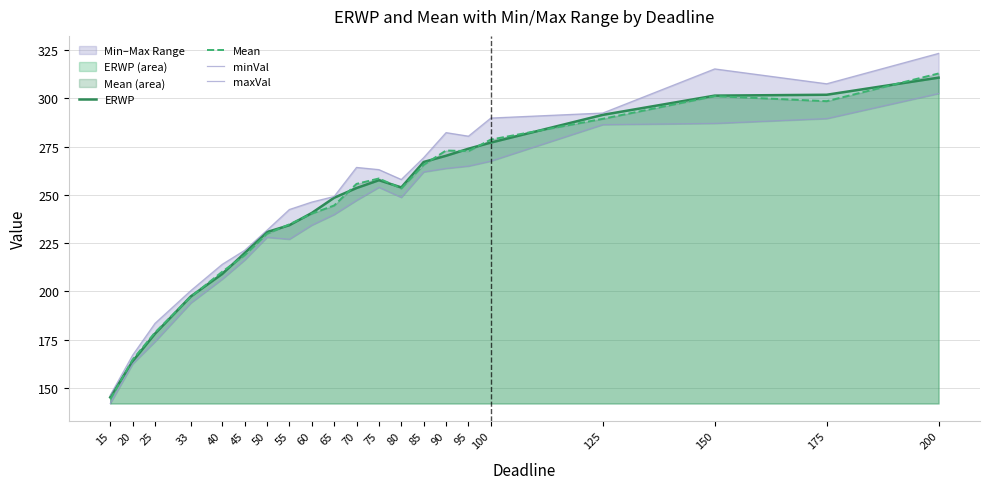

The minVal series shows 287.0 at 150. True or false?

True